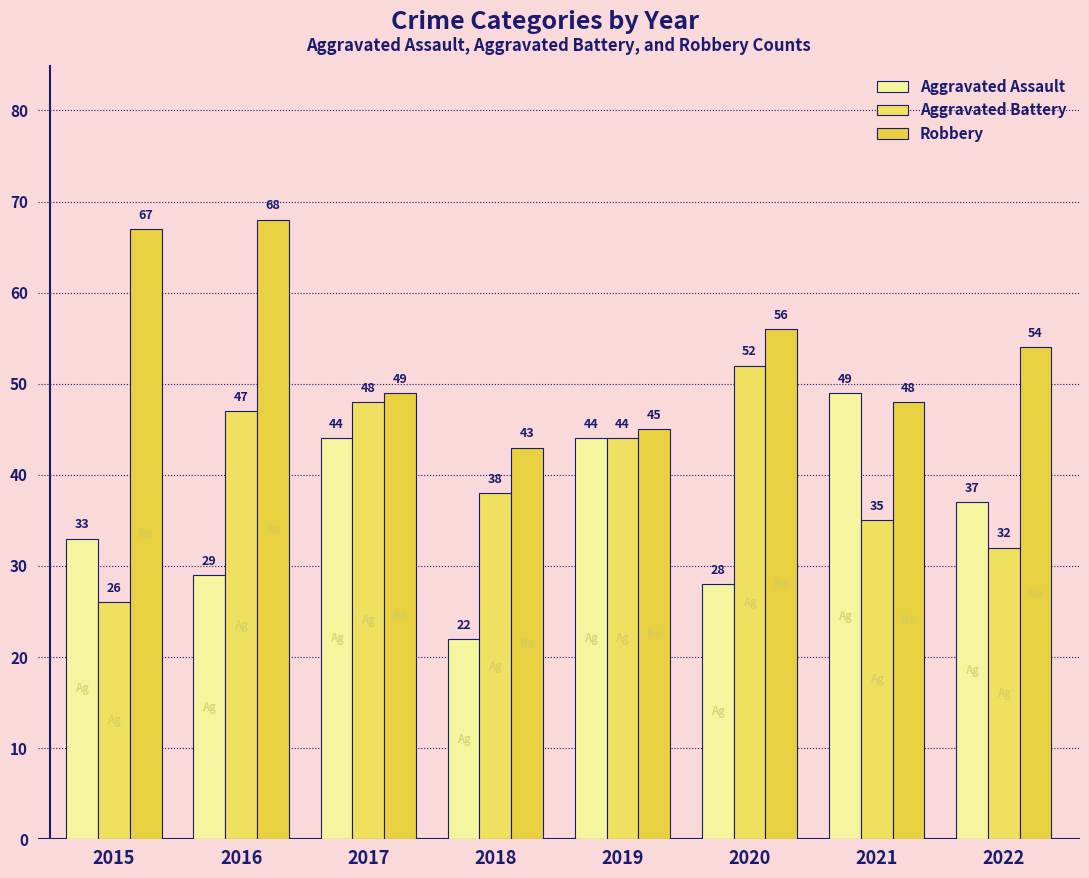

List the series in order of their peak value, lowest first.

Aggravated Assault, Aggravated Battery, Robbery